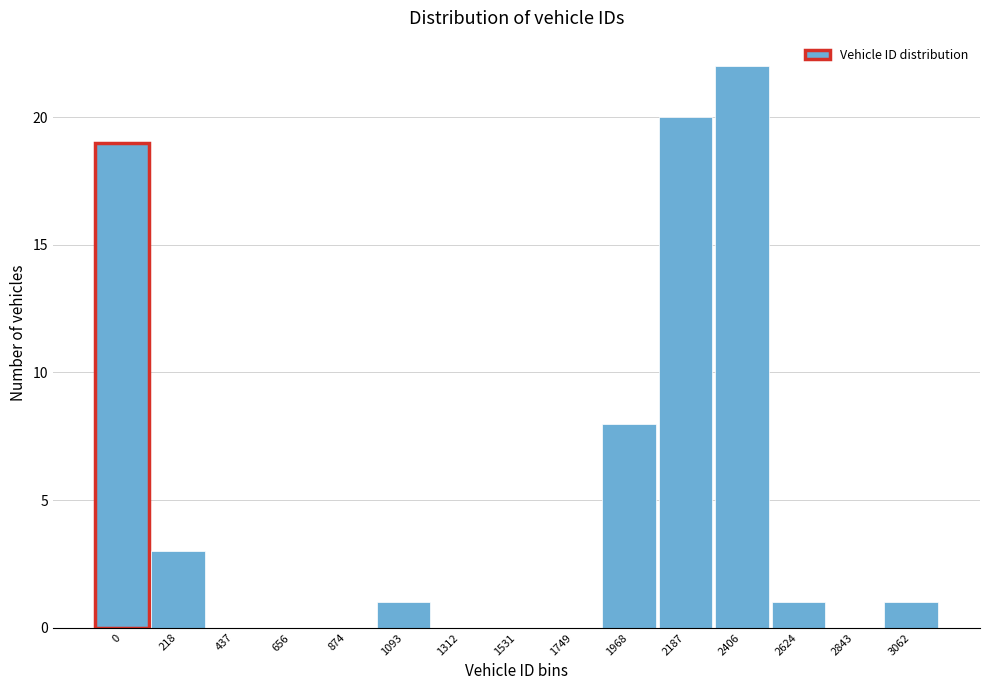

Reading left to right, extract all data points from this chart.

0=19	218=3	437=0	656=0	874=0	1093=1	1312=0	1531=0	1749=0	1968=8	2187=20	2406=22	2624=1	2843=0	3062=1